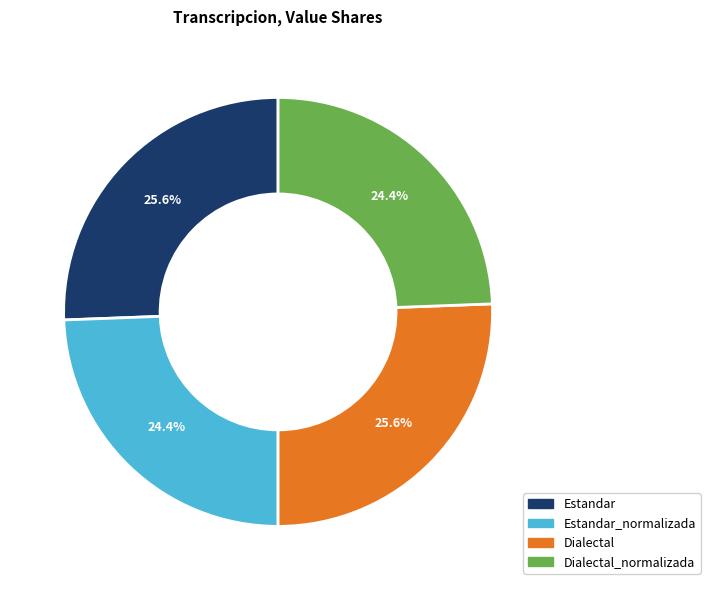

Approximately how many times larger is the value at Dialectal_normalizada compared to Dialectal?

1.0